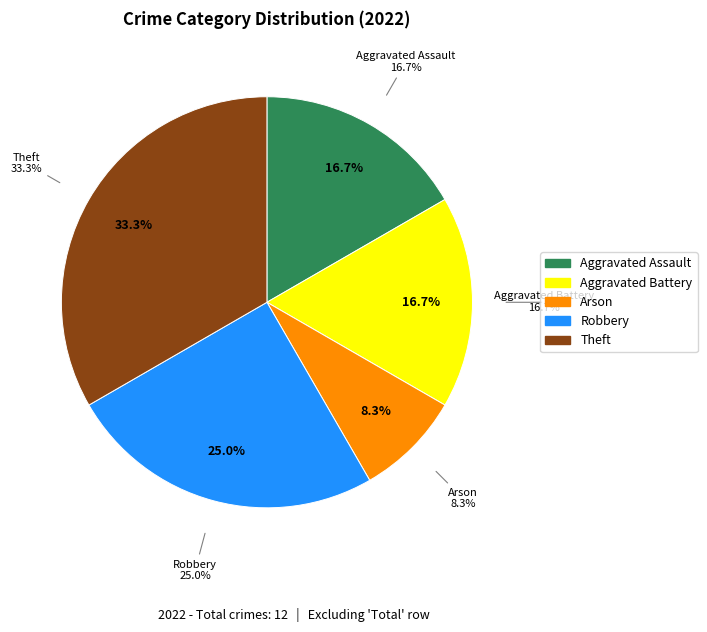

How many slices are in this pie chart?

5